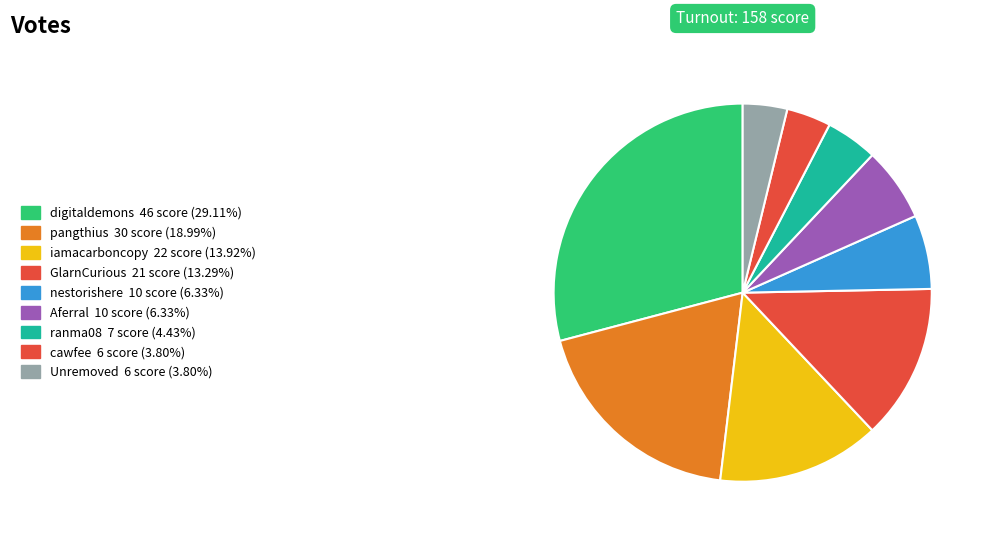

What is the smallest slice in the pie chart?

cawfee